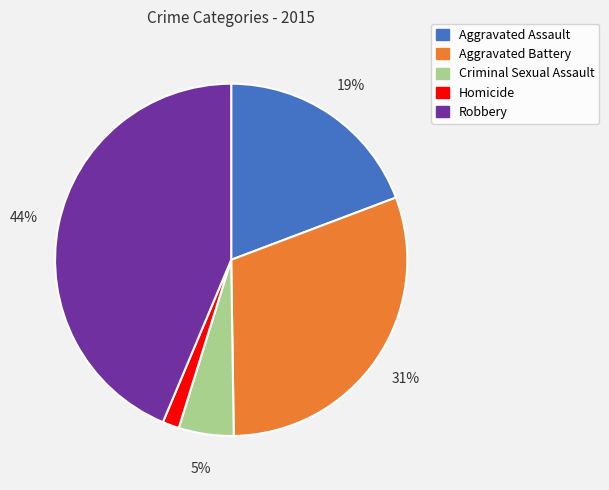

Do Robbery and Aggravated Assault together represent more than half of the pie?

Yes